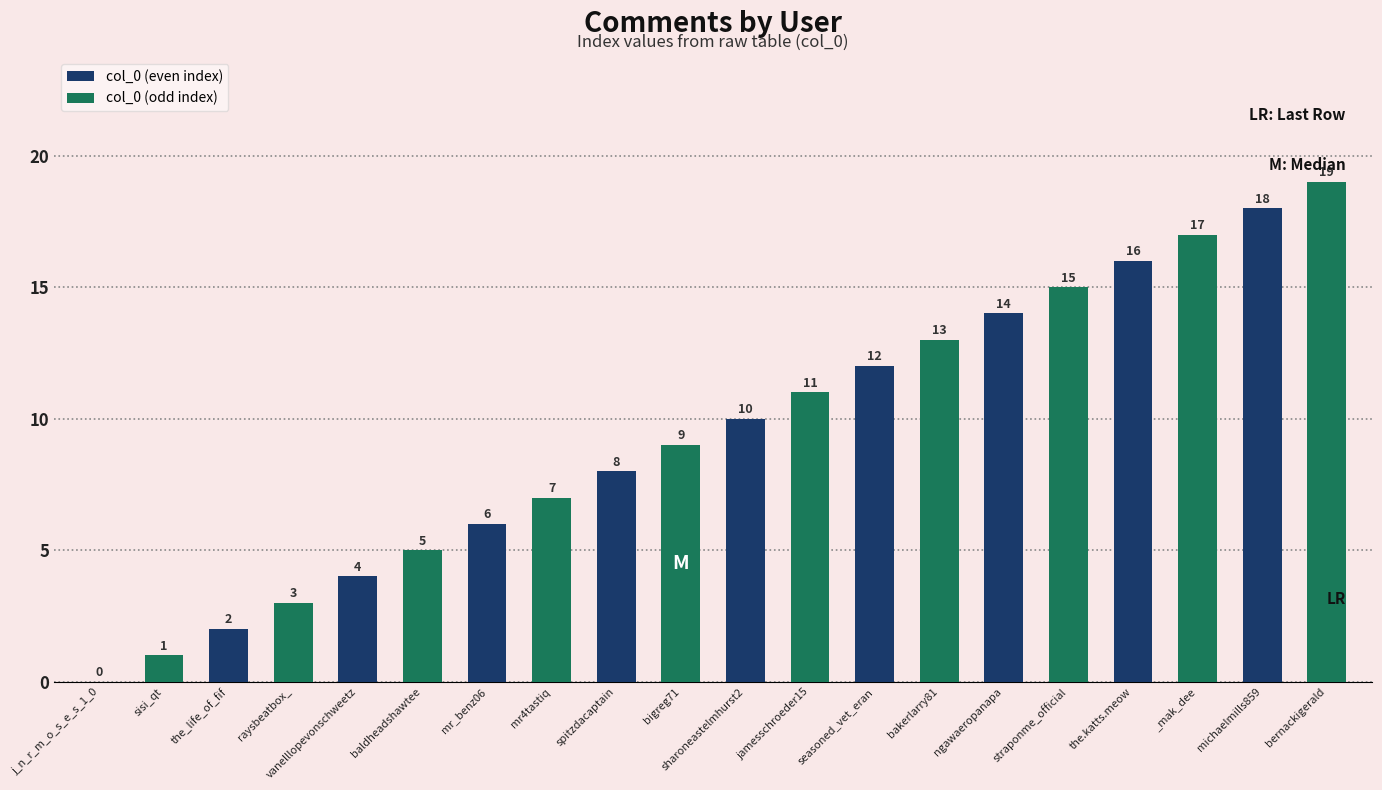

What is the sum of the values at sharoneastelmhurst2 and spitzdacaptain?

18